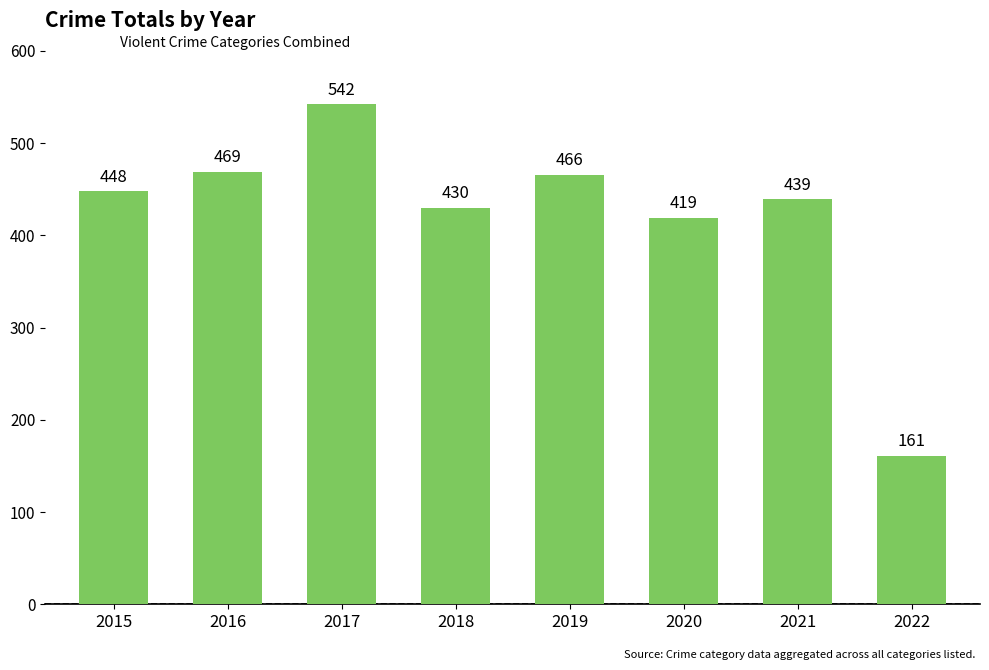

What is the change in value from 2016 to 2018?

-39